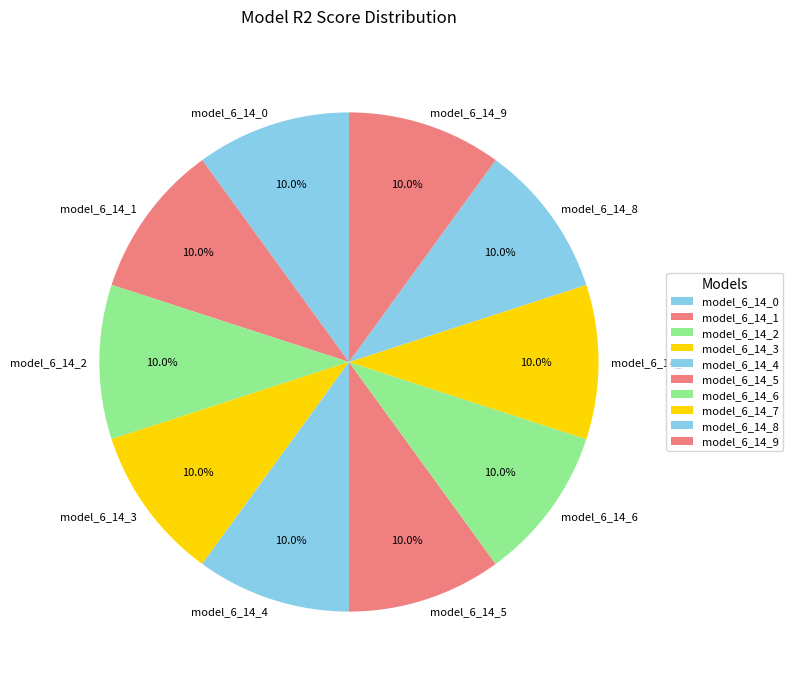

The model_6_14_8 slice represents 1% of the pie. True or false?

False